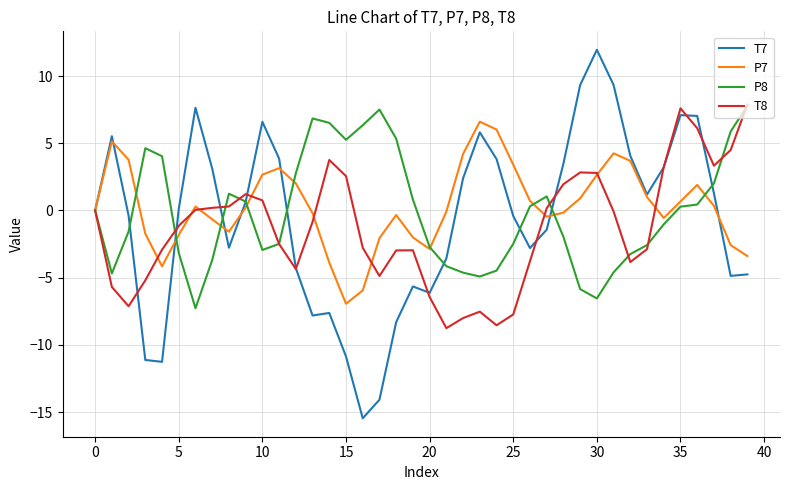

Which series has the widest spread of values?

T7